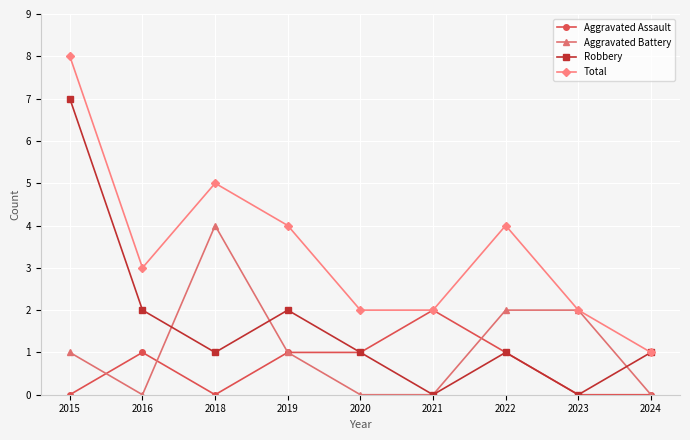

What is the difference between the Robbery values at 2023 and 2022?

1